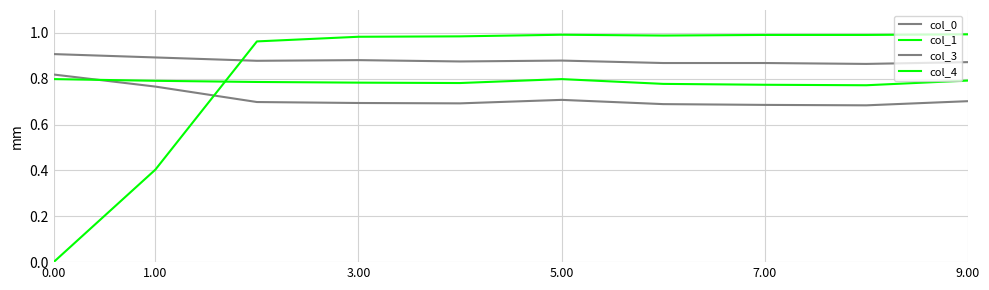

In col_0, how many points are lower than both neighbors (excluding endpoints)?

2